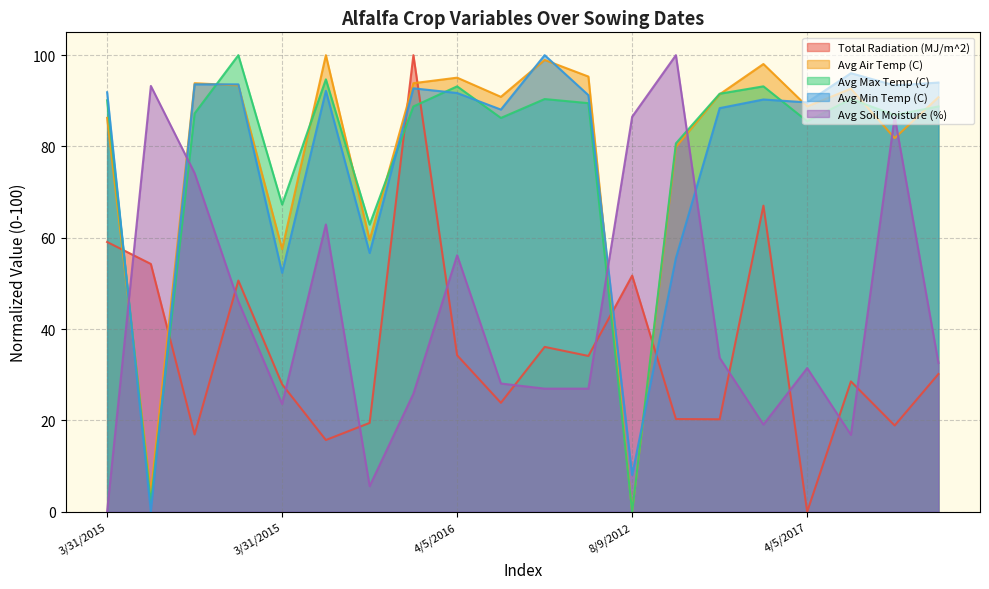

What is the difference between the second highest and second lowest values in the Avg Min Temp (C) series?

88.0